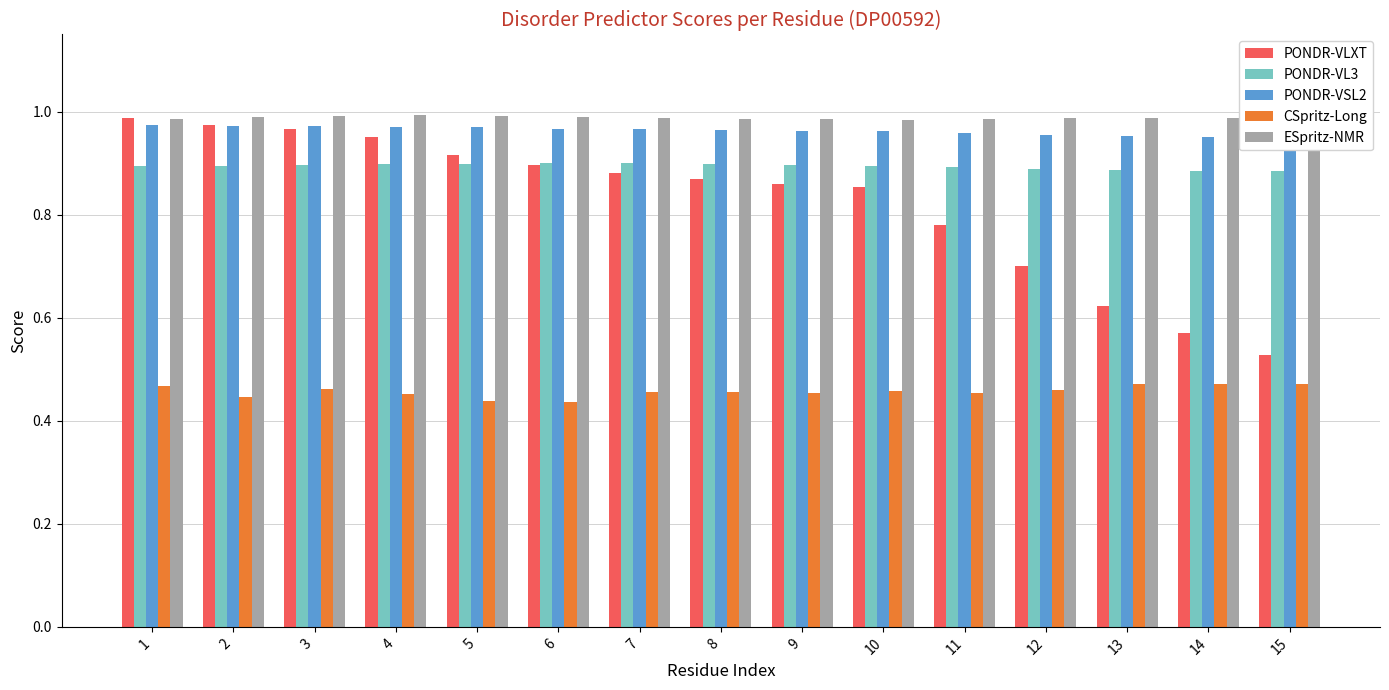

Reading right to left, what are all the values shown in this chart?

PONDR-VLXT: 15=0.5	14=0.6	13=0.6	12=0.7	11=0.8	10=0.9	9=0.9	8=0.9	7=0.9	6=0.9	5=0.9	4=1.0	3=1.0	2=1.0	1=1.0
PONDR-VL3: 15=0.9	14=0.9	13=0.9	12=0.9	11=0.9	10=0.9	9=0.9	8=0.9	7=0.9	6=0.9	5=0.9	4=0.9	3=0.9	2=0.9	1=0.9
PONDR-VSL2: 15=0.9	14=1.0	13=1.0	12=1.0	11=1.0	10=1.0	9=1.0	8=1.0	7=1.0	6=1.0	5=1.0	4=1.0	3=1.0	2=1.0	1=1.0
CSpritz-Long: 15=0.5	14=0.5	13=0.5	12=0.5	11=0.5	10=0.5	9=0.5	8=0.5	7=0.5	6=0.4	5=0.4	4=0.5	3=0.5	2=0.4	1=0.5
ESpritz-NMR: 15=1.0	14=1.0	13=1.0	12=1.0	11=1.0	10=1.0	9=1.0	8=1.0	7=1.0	6=1.0	5=1.0	4=1.0	3=1.0	2=1.0	1=1.0